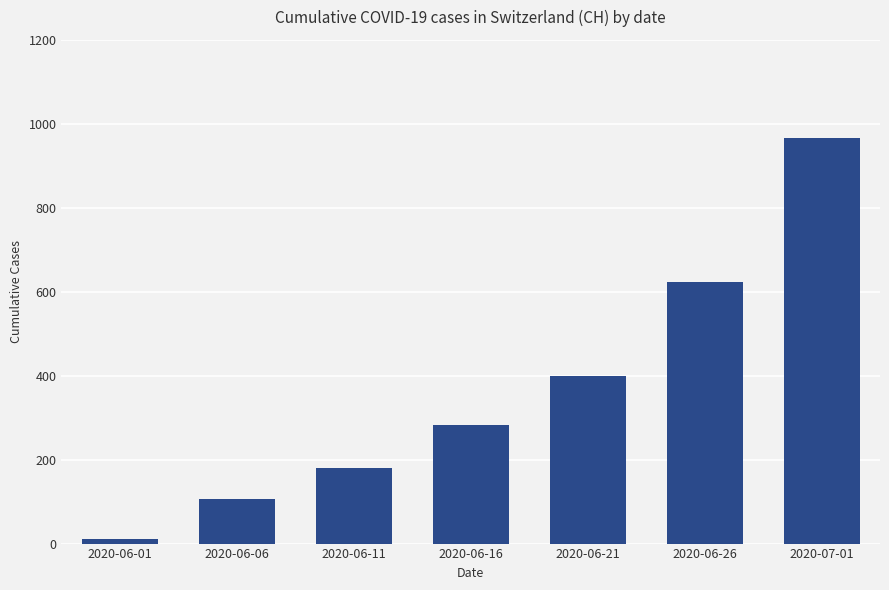

At which label is the value closest to 489?

2020-06-21